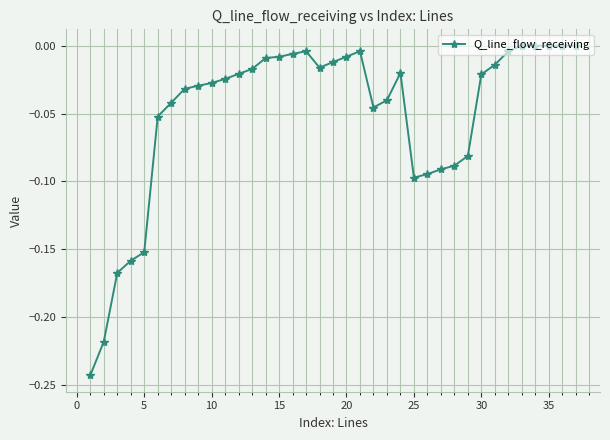

True or false: the data has more than 1 interior local peaks.

True